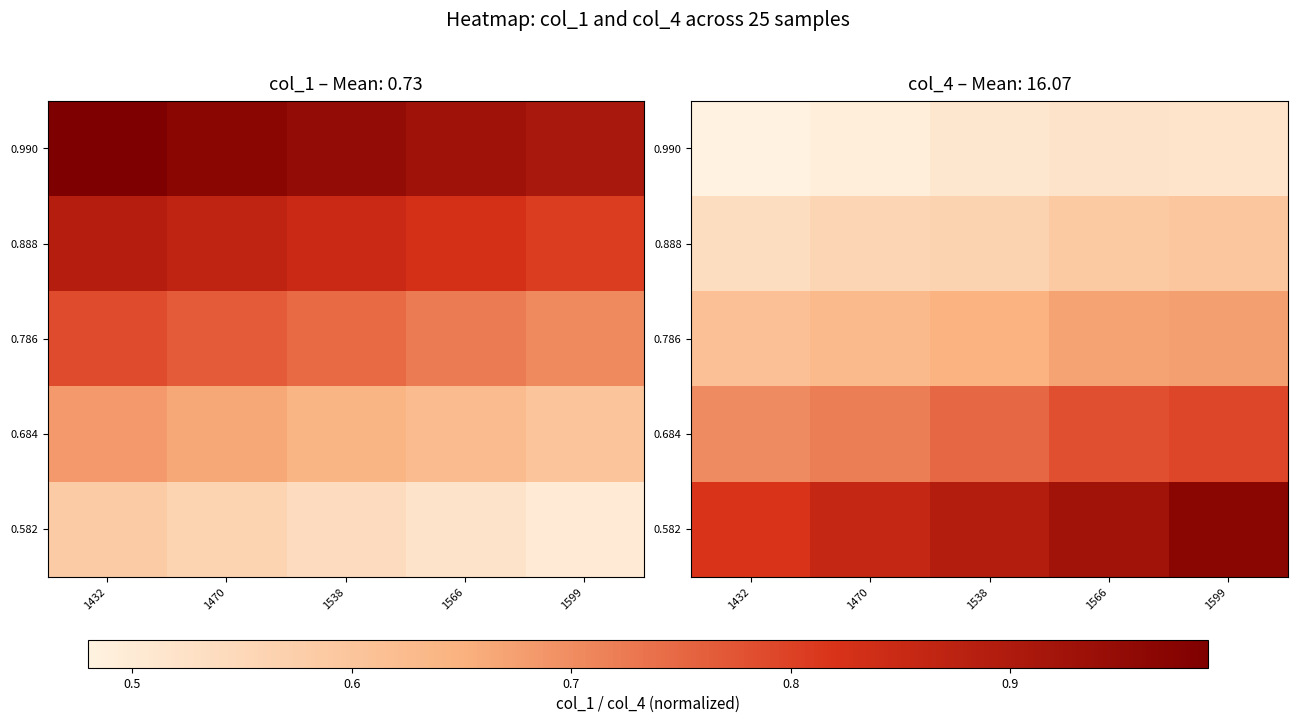

Which series has the widest spread of values?

0.582